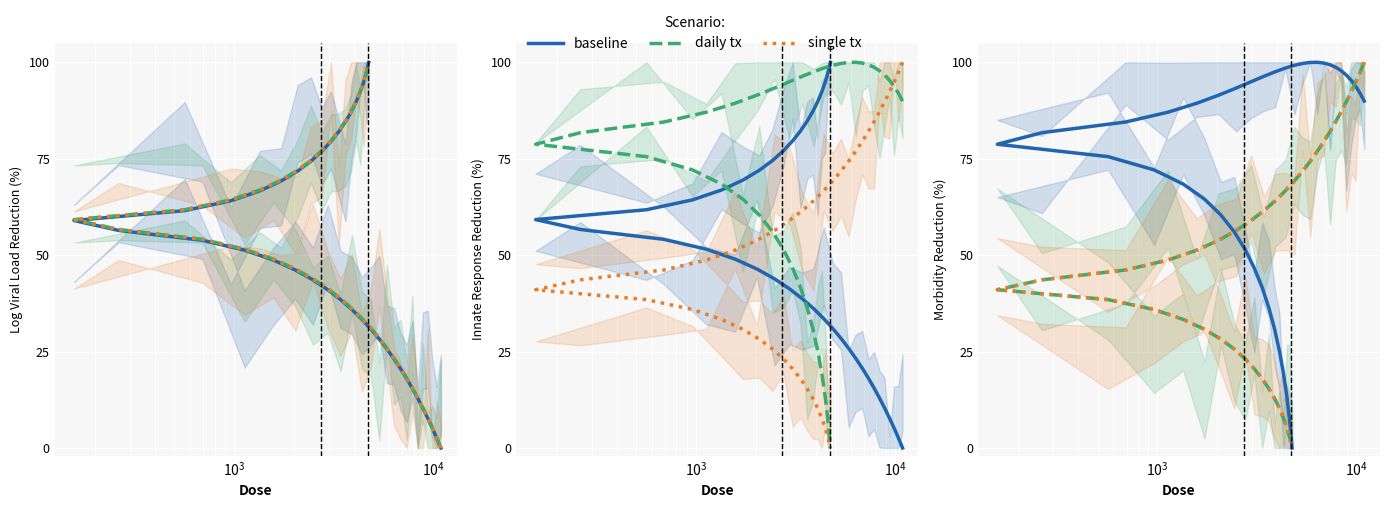

What is the difference between the second highest and minimum values in the baseline series?

100.0